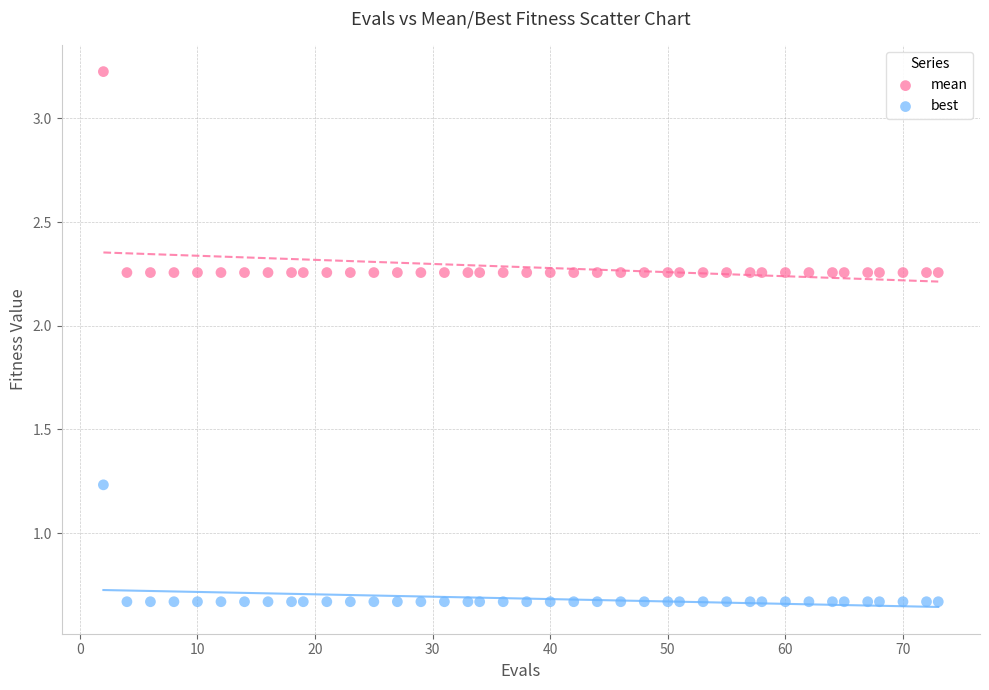

What is the X range (max minus min) for the scatter plot?

71.0